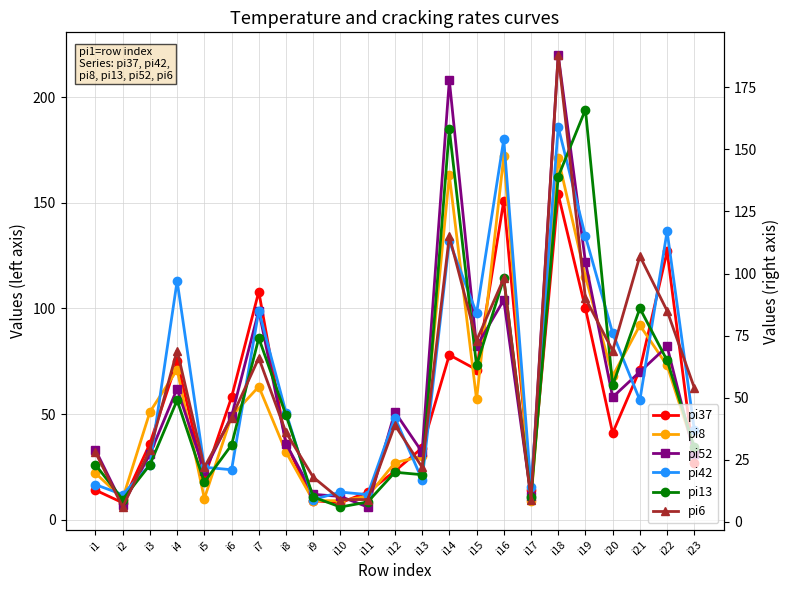

Between which two adjacent categories do pi42 and pi37 first intersect?

i2 and i3